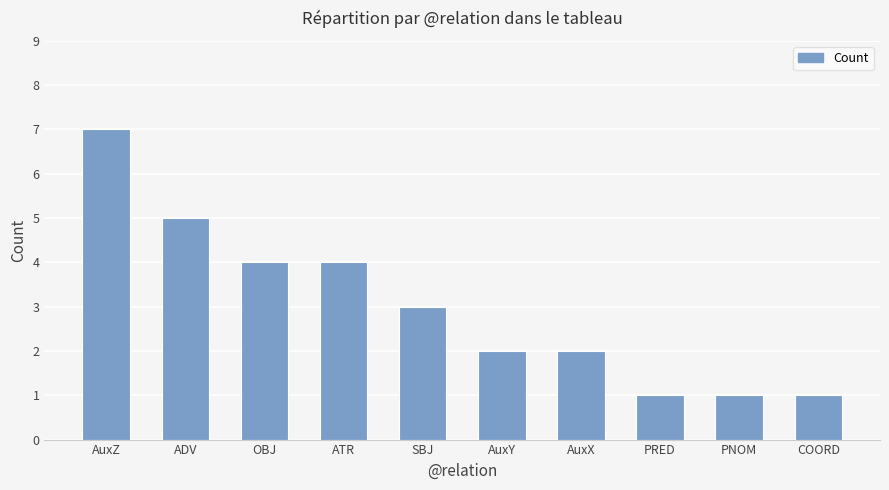

Reading left to right, what are all the values shown in this chart?

7	5	4	4	3	2	2	1	1	1